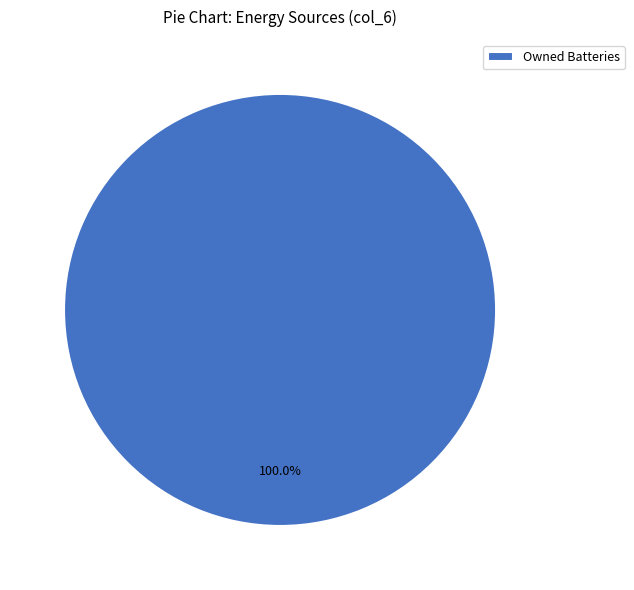

Is there a majority slice in this chart?

Yes